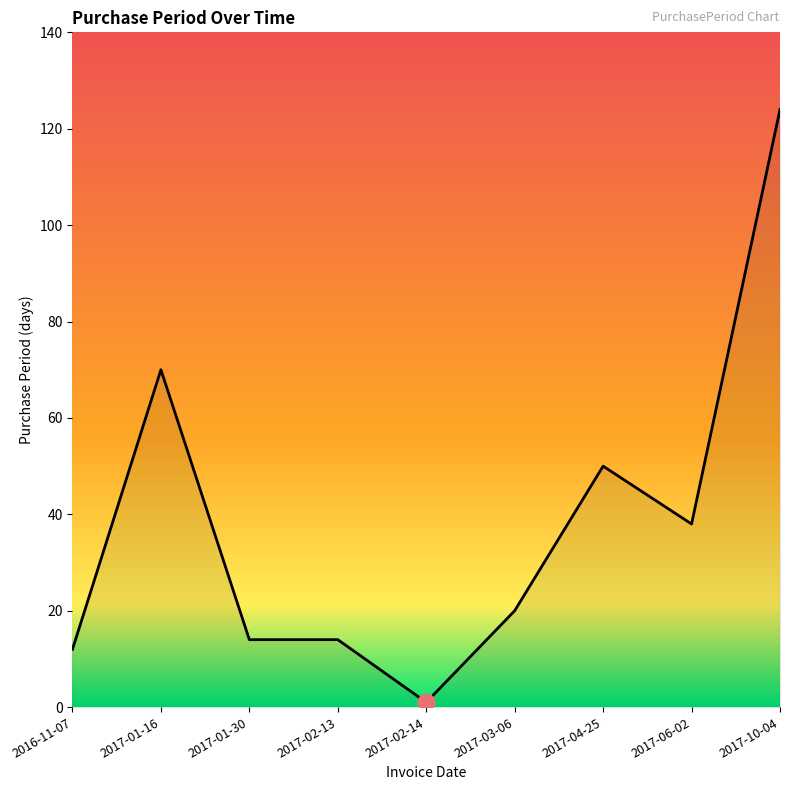

The chart shows a value of 29 at 2017-03-06. True or false?

False